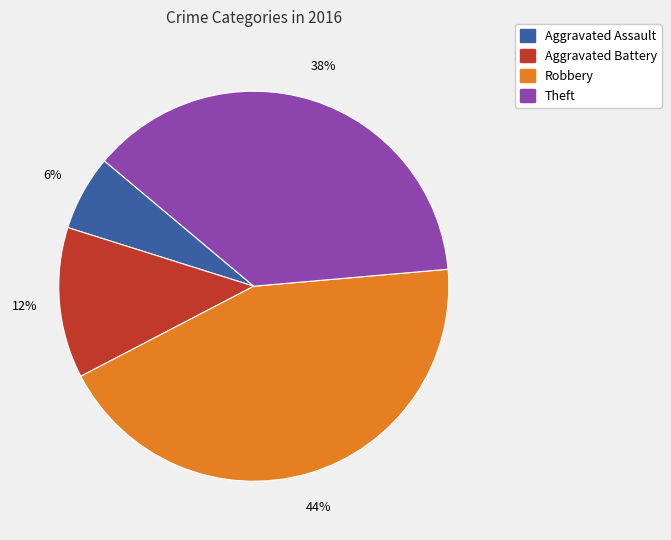

To the nearest percent, what is the combined percentage of Theft and Aggravated Assault?

44%